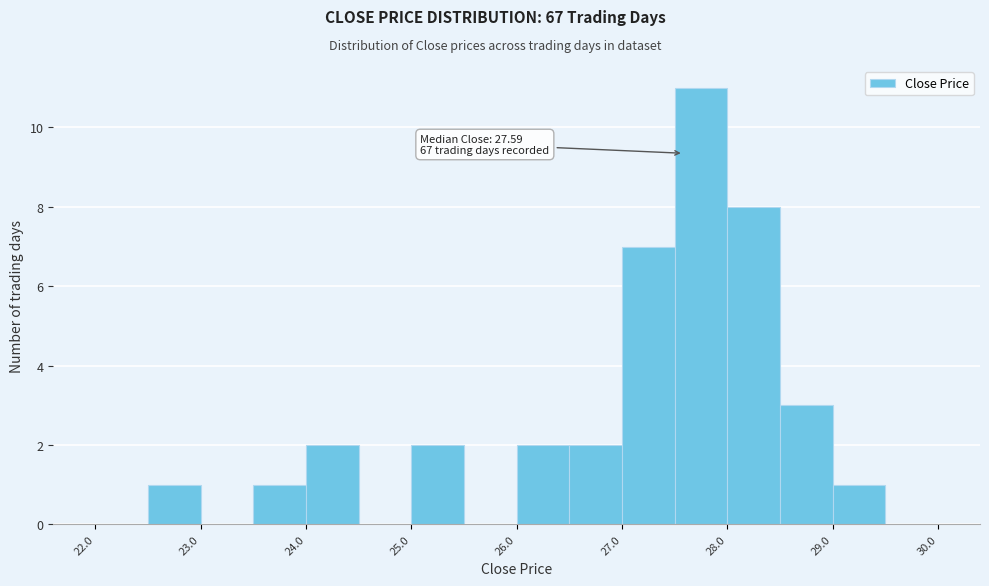

Which range on the x-axis has the tallest bar?

27.5 to 28.0